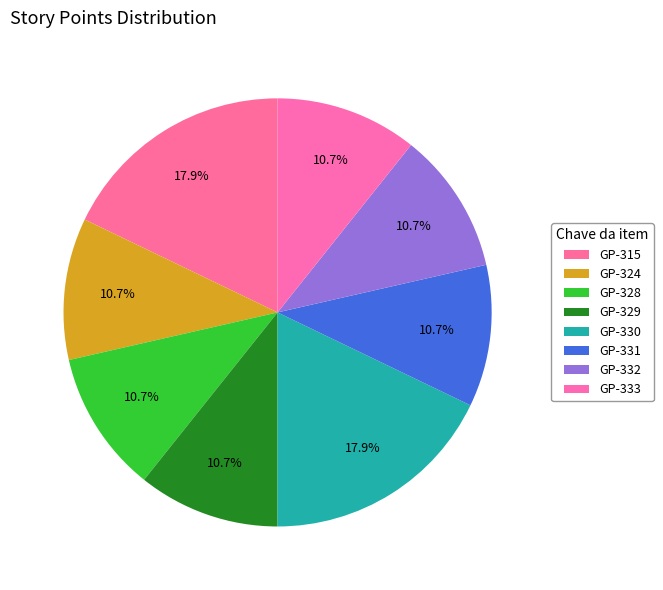

Rank the categories by value from lowest to highest.

GP-324, GP-328, GP-329, GP-331, GP-332, GP-333, GP-315, GP-330